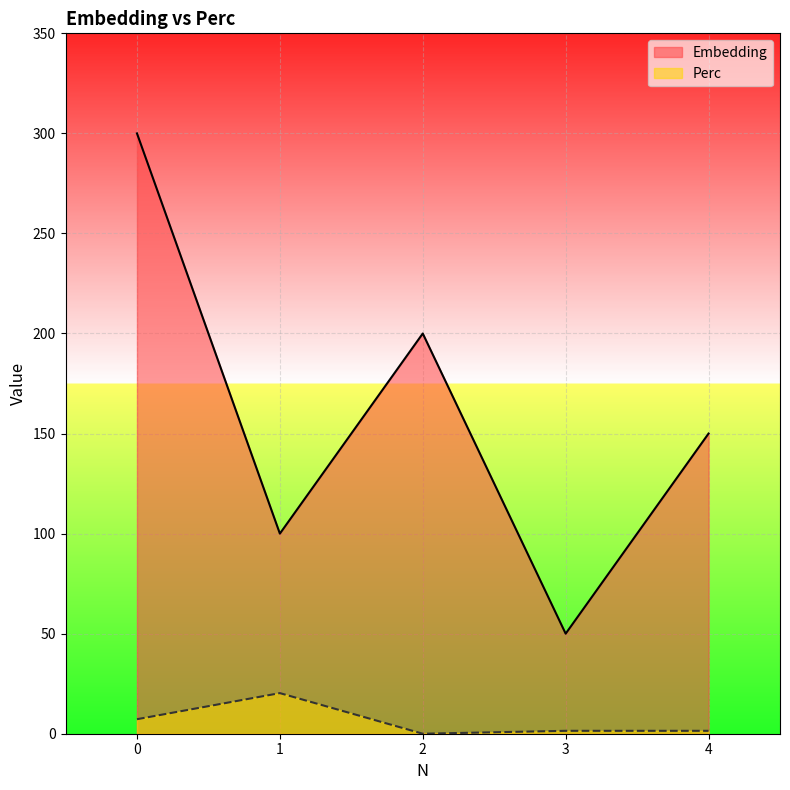

Reading left to right, list all the values displayed in this chart.

Embedding: 300.0	100.0	200.0	50.0	150.0
Perc: 7.2	20.3	0.0	1.4	1.4